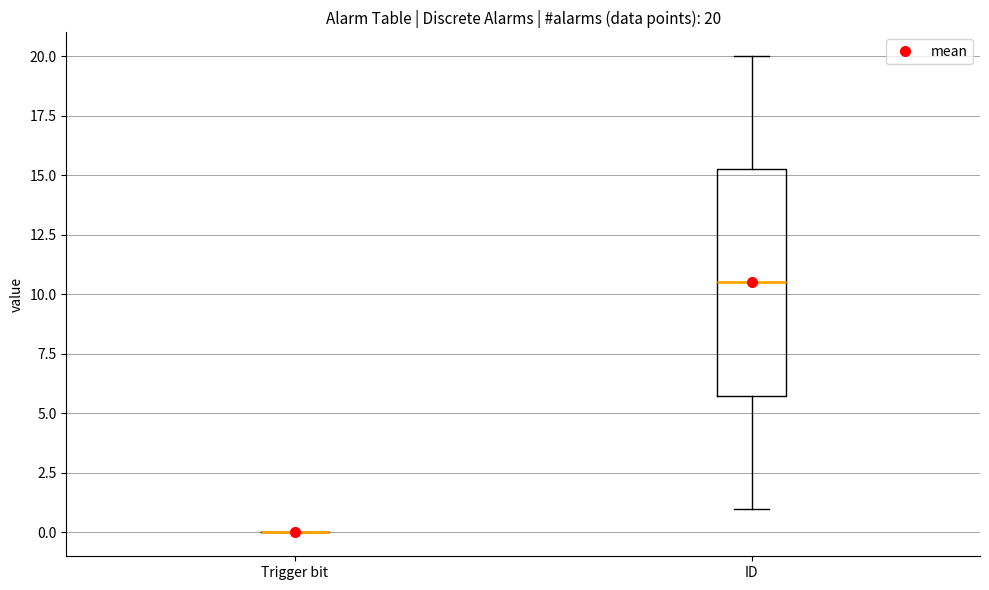

Which box is the tallest, from its lower edge to its upper edge?

ID